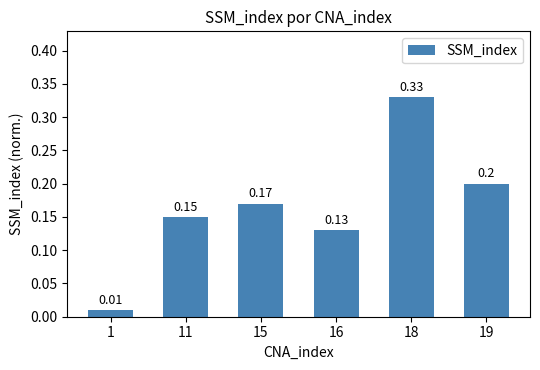

Which label corresponds to the smallest value in the chart?

1